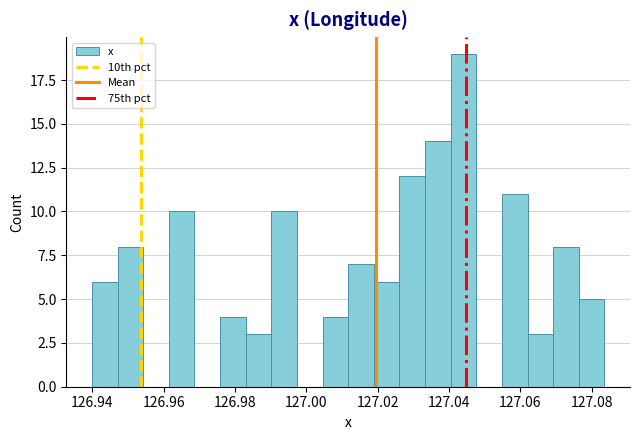

Around what value on the x-axis is the tallest bar? Give the approximate position of its centre, as read against the axis.

127.044